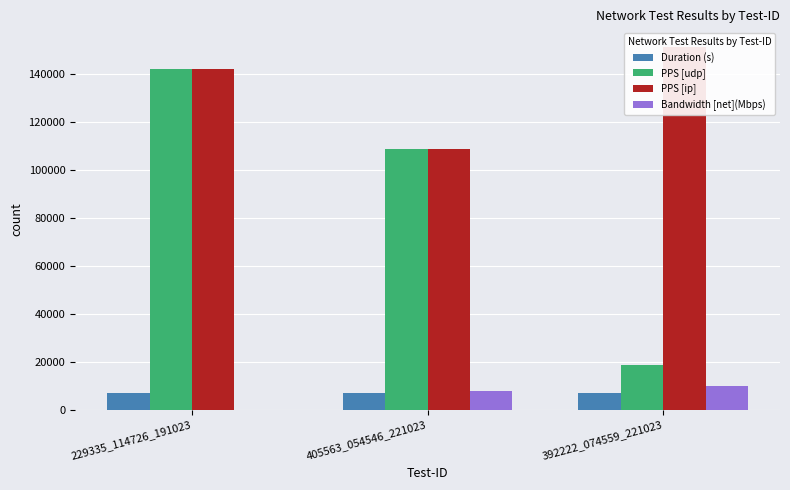

What is the label of the 1st bar from the right?

392222_074559_221023